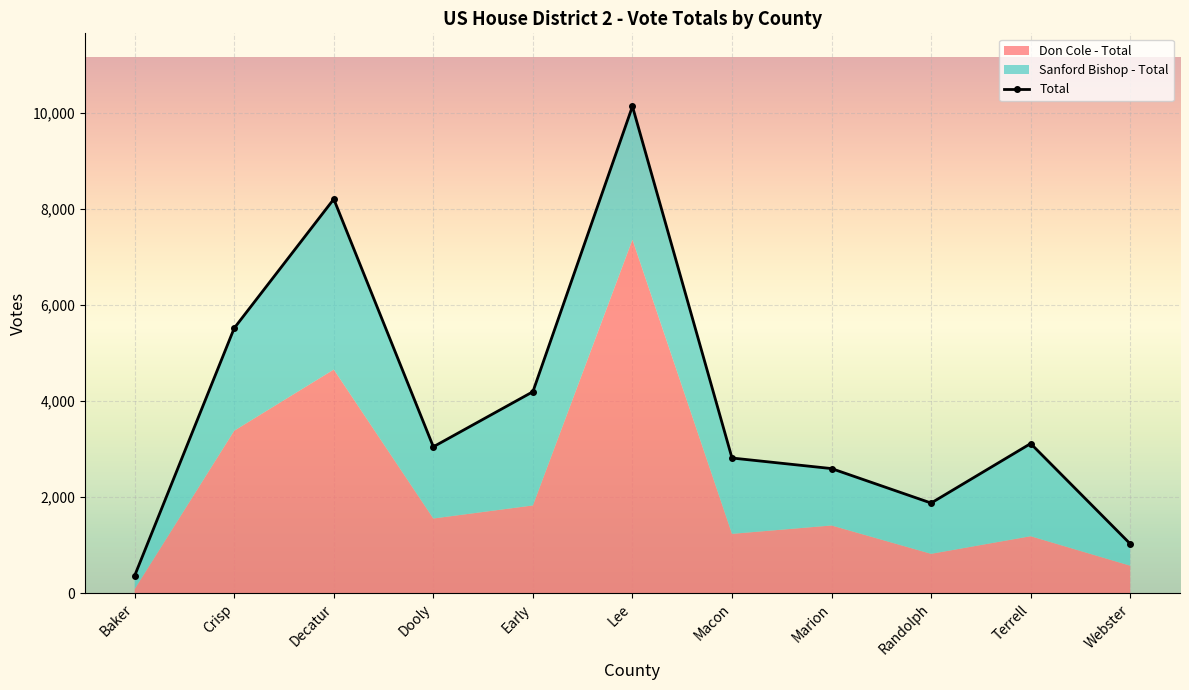

What is the sum of all values?

42922